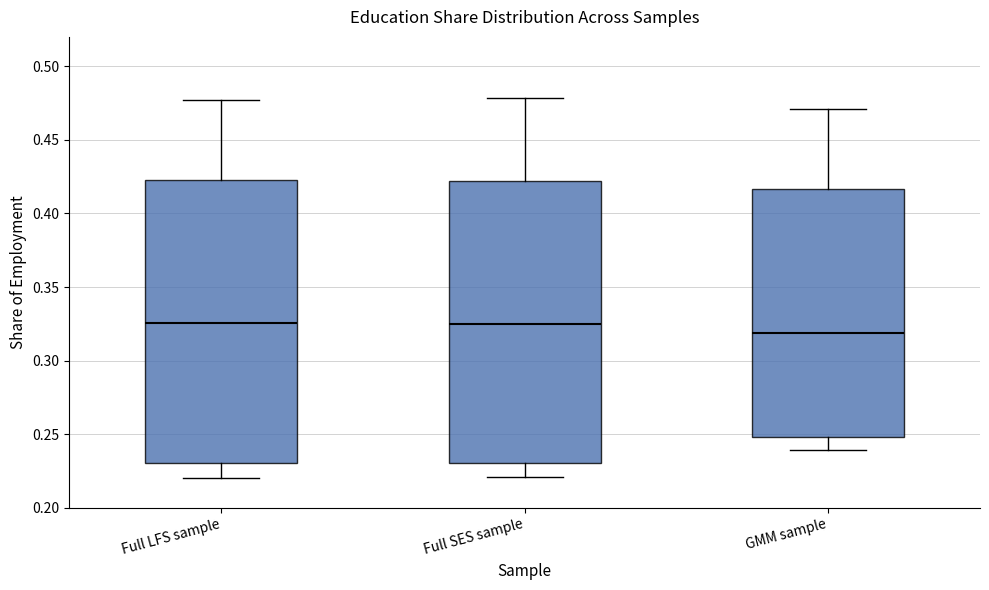

Which box's median line is the lowest?

GMM sample